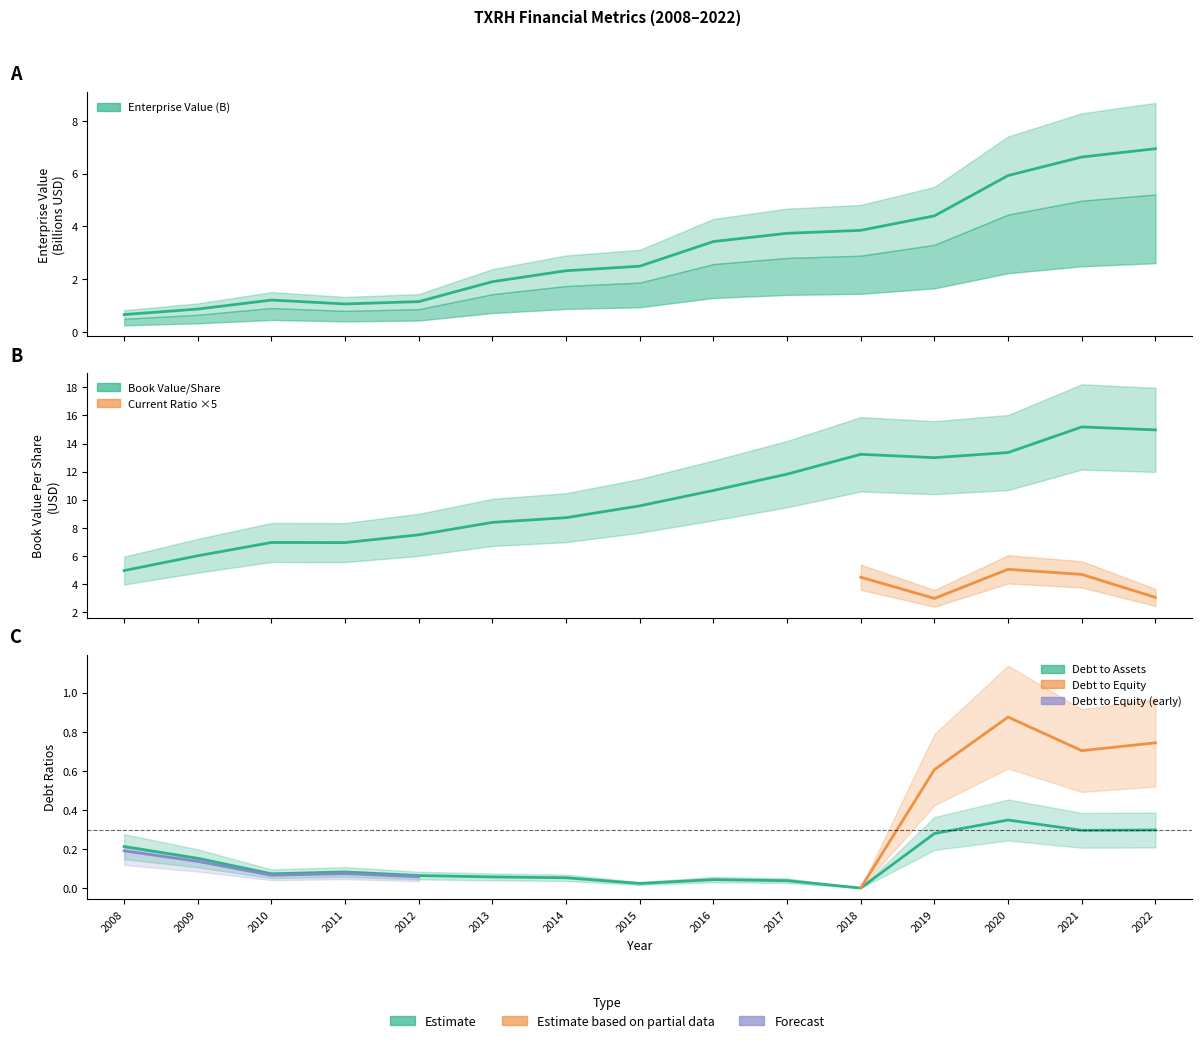

At which category is the sum across all series the highest?

2022